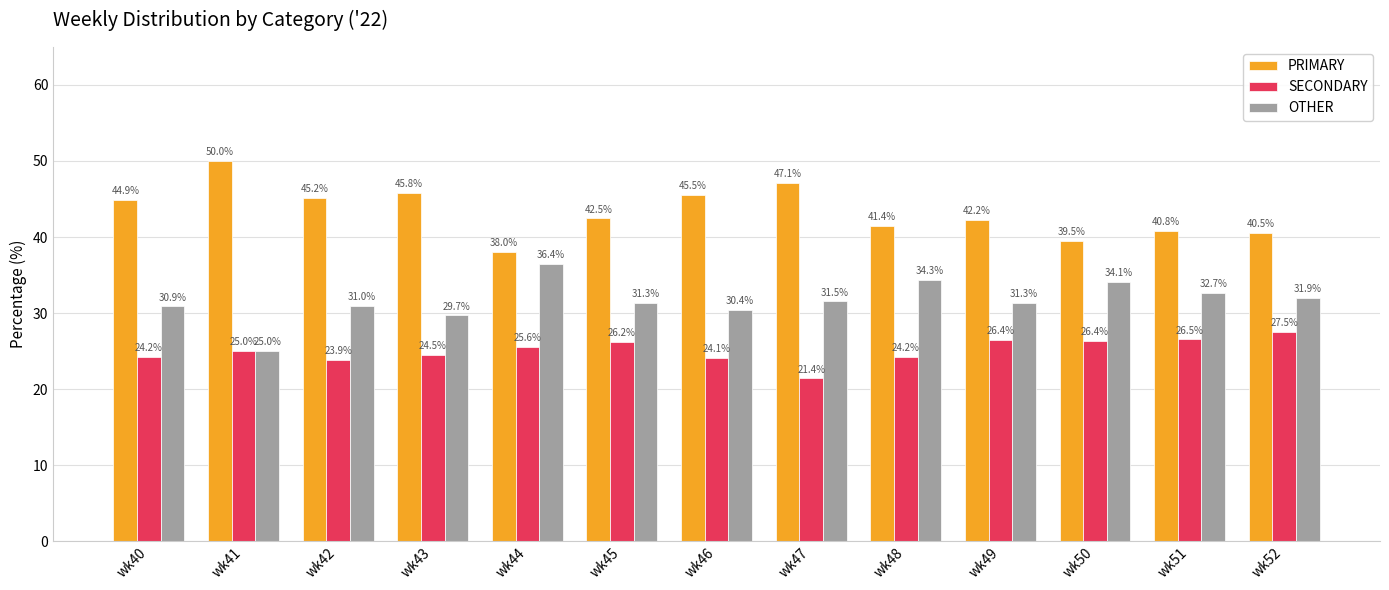

Which label corresponds to the smallest value in the chart?

wk47